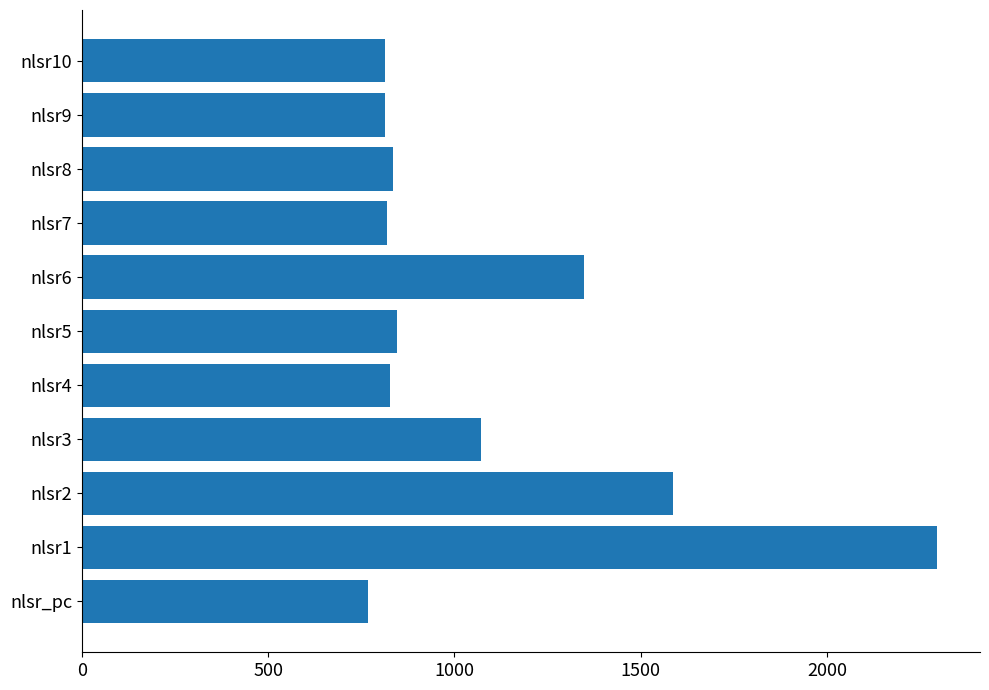

What is the sum of the values at nlsr4 and nlsr5?

1674